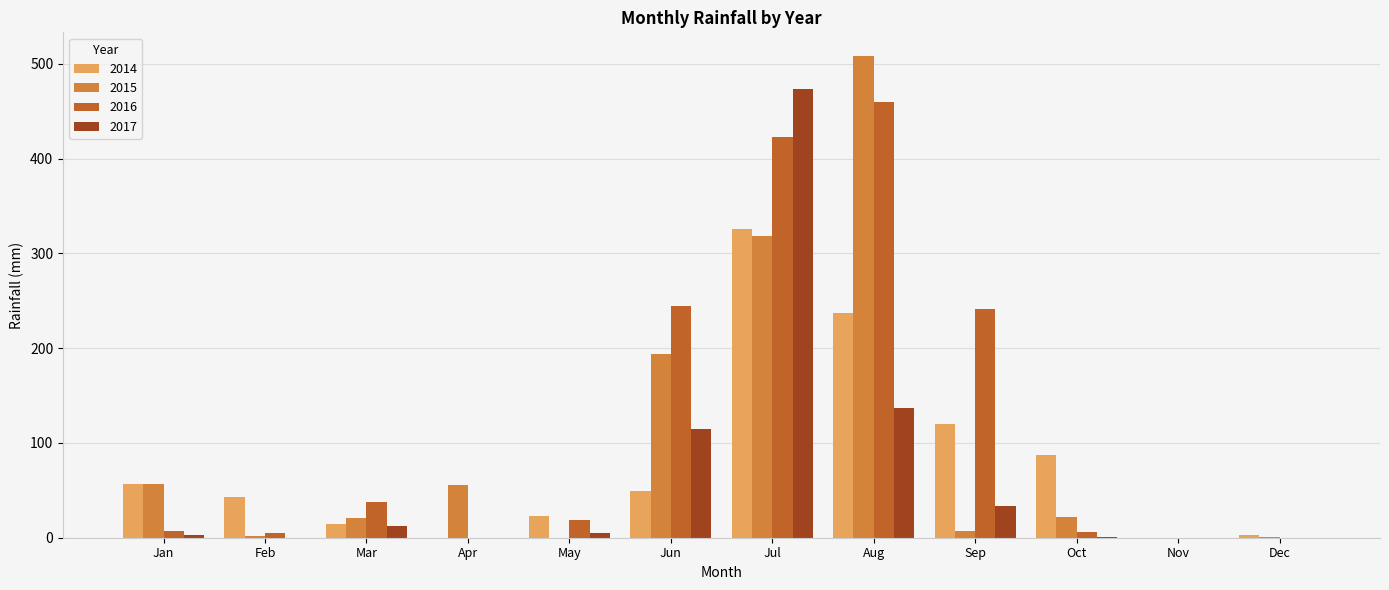

At which category is the sum across all series the highest?

Jul